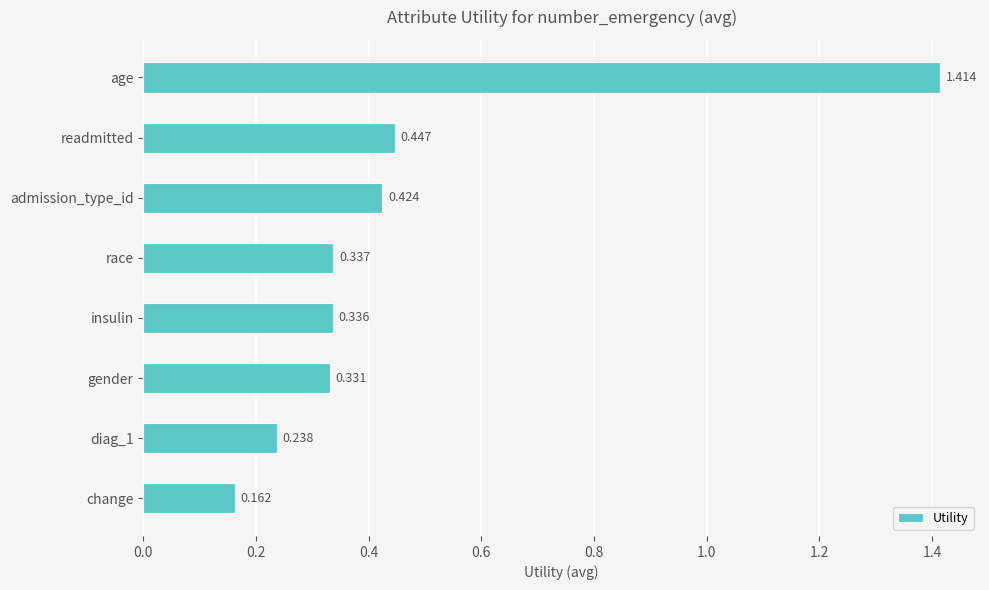

At which category does the chart reach its minimum across all series?

change